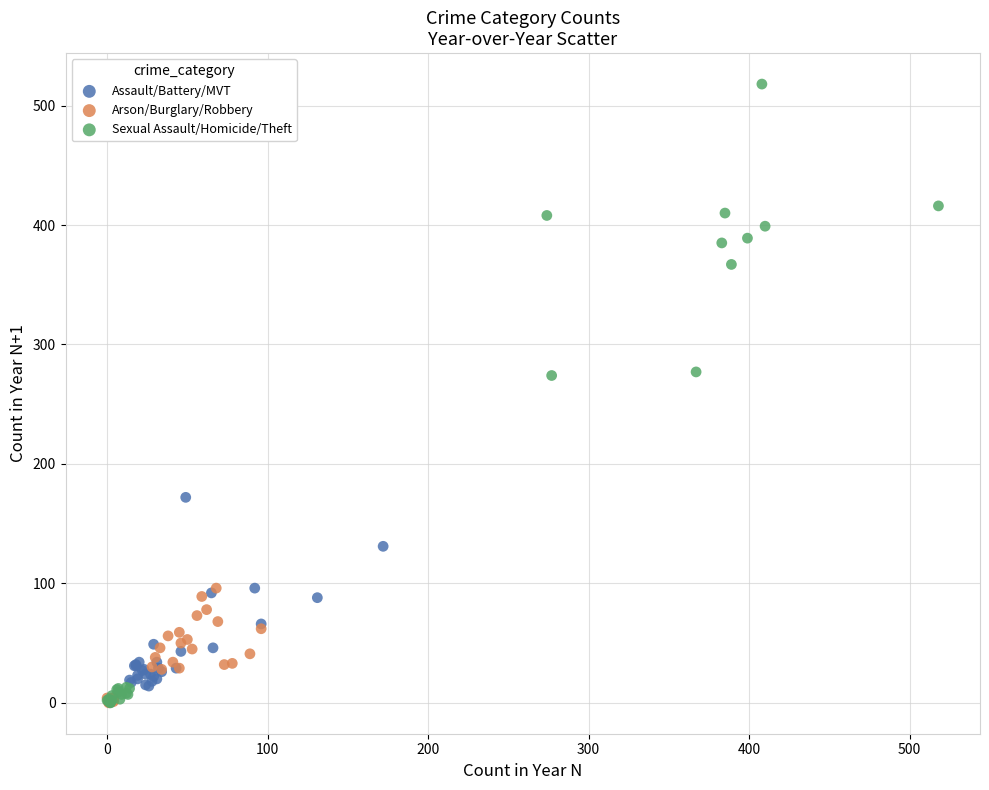

Which series contains the highest Y value?

Sexual Assault/Homicide/Theft